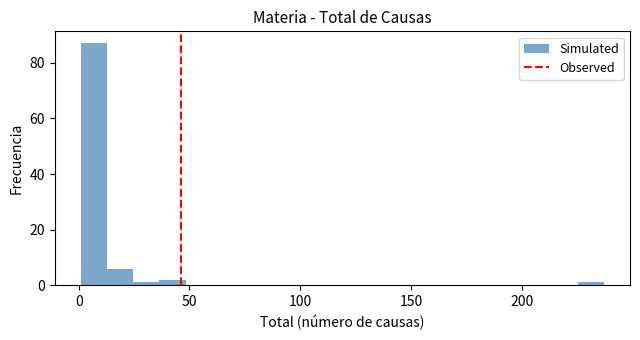

Around what value on the x-axis is the tallest bar? Give the approximate position of its centre, as read against the axis.

5